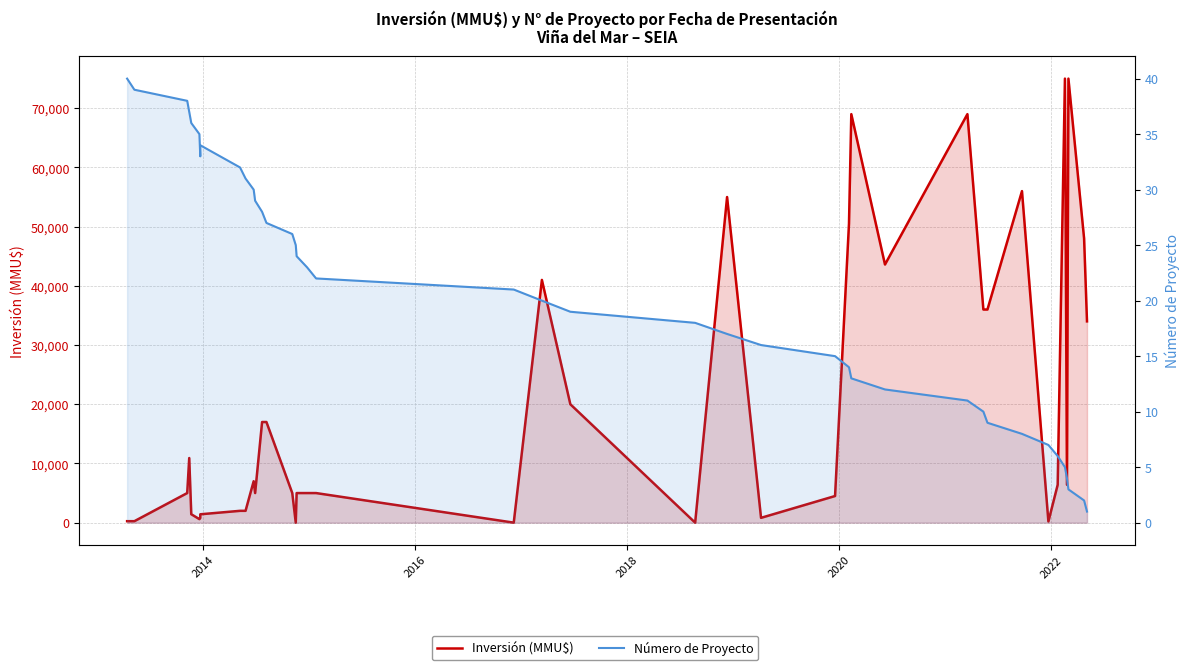

Reading left to right, what are all the values shown in this chart?

Inversión (MMU$): 250	250	5000	10916	1425	596	800	1415	2000	2000	7000	5000	17000	17000	5000	0	5000	5000	5000	4	41000	20000	0	55000	816	4500	50499	69000	43600	69000	36000	36000	56000	200	6400	75000	6400	75000	48000	34000
Número de Proyecto: 40	39	38	37	36	35	33	34	32	31	30	29	28	27	26	25	24	23	22	21	20	19	18	17	16	15	14	13	12	11	10	9	8	7	6	5	4	3	2	1